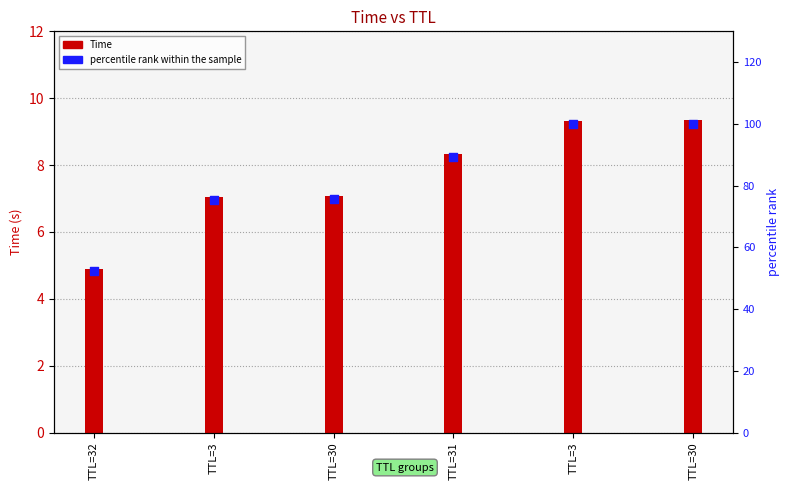

Which series has the widest spread of Y values?

percentile rank within the sample